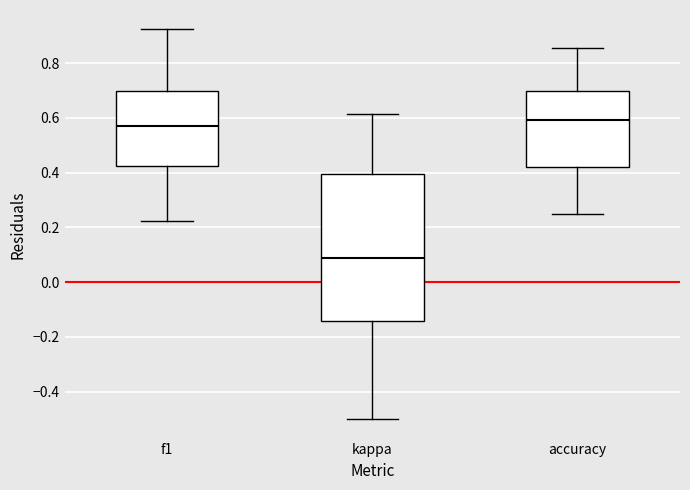

Which box's median line is the highest?

accuracy